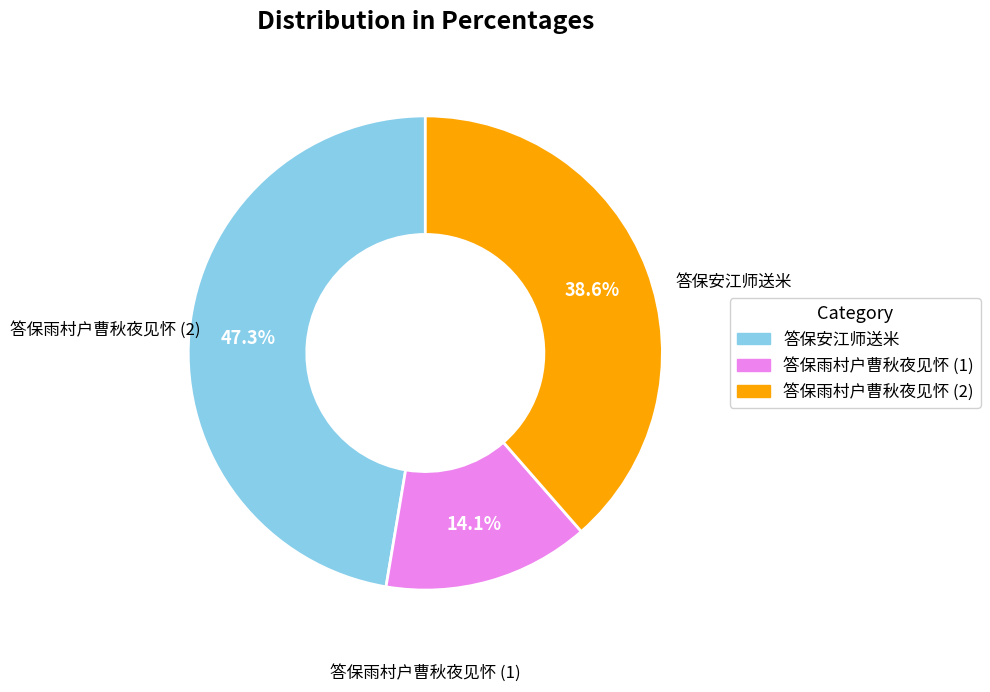

Is it true that 答保安江师送米 is 47% of the pie?

True